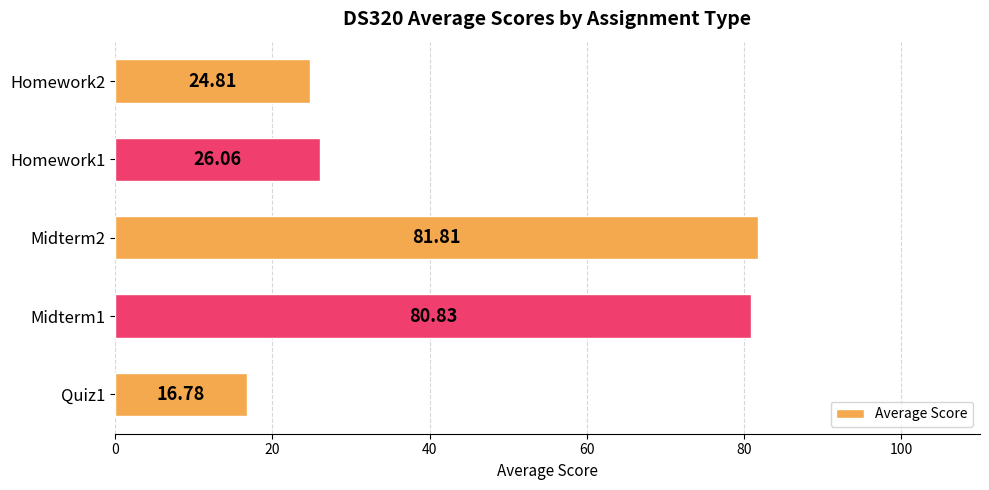

Rank the categories by value from highest to lowest.

Midterm2, Midterm1, Homework1, Homework2, Quiz1